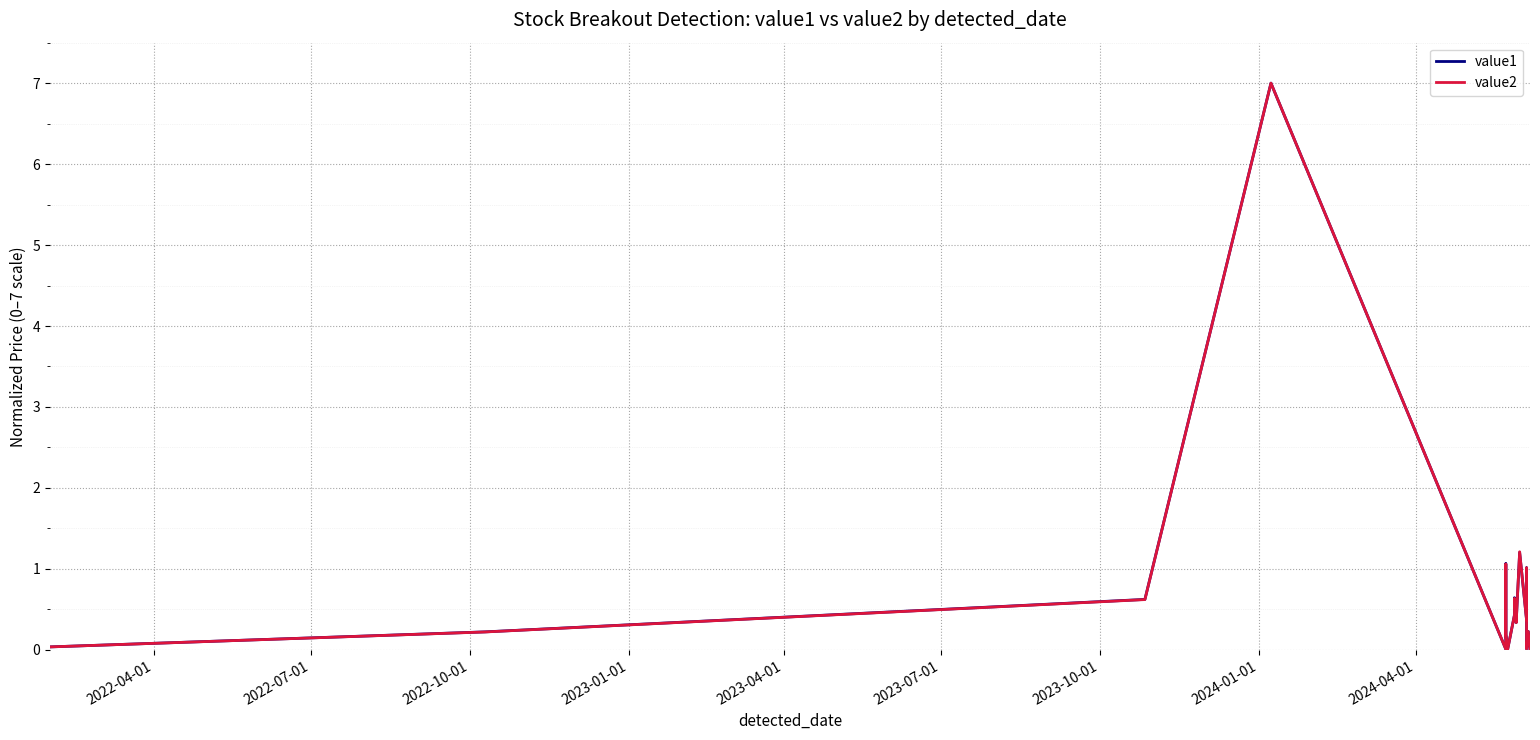

Reading left to right, extract all data points from this chart.

value1: 0.0	0.2	0.6	7.0	0.0	1.1	0.2	0.0	0.4	0.6	0.4	0.3	1.2	0.4	1.0	0.0	0.2	0.2	0.2	0.0
value2: 0.0	0.2	0.6	7.0	0.0	1.1	0.2	0.0	0.4	0.6	0.4	0.3	1.2	0.4	1.0	0.0	0.2	0.2	0.2	0.0